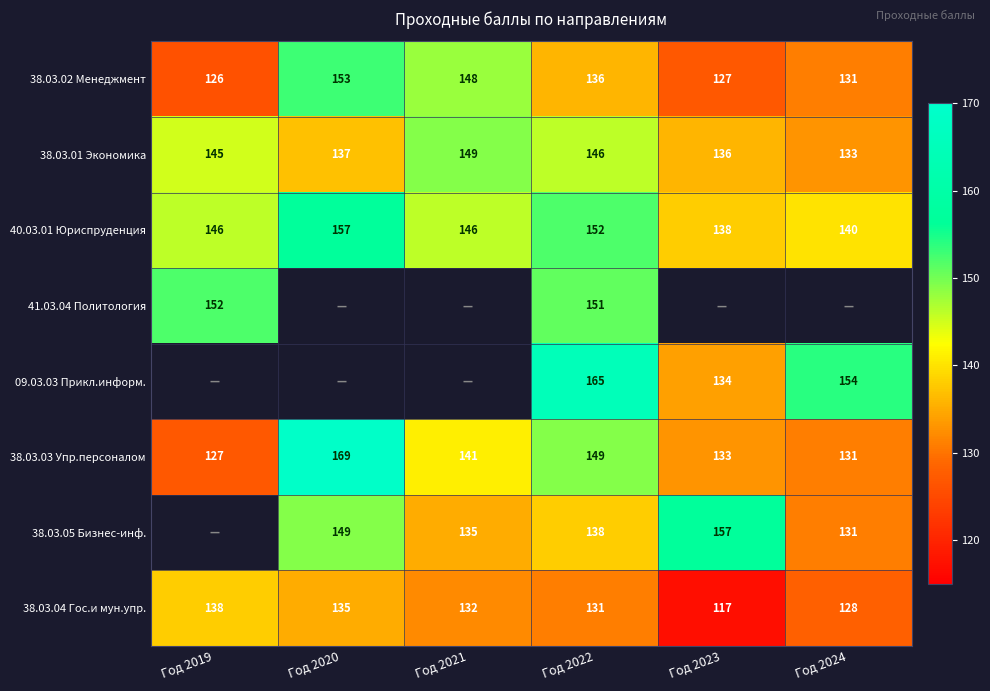

Which category has the lowest value in the 40.03.01 Юриспруденция series?

Год 2023